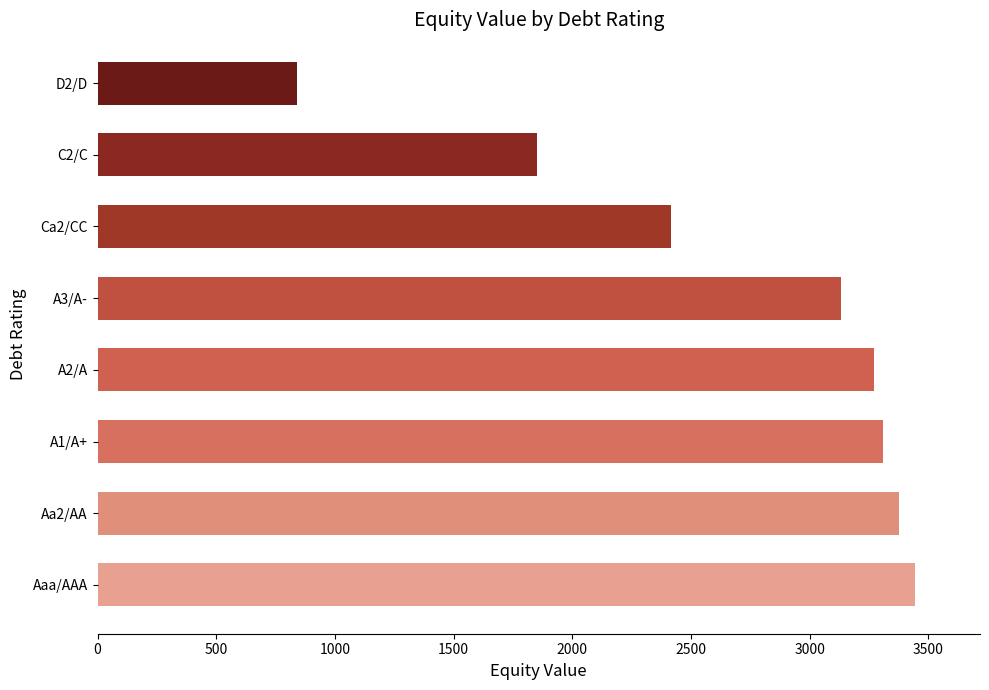

What is the sum of the values at A3/A- and Aaa/AAA?

6576.7